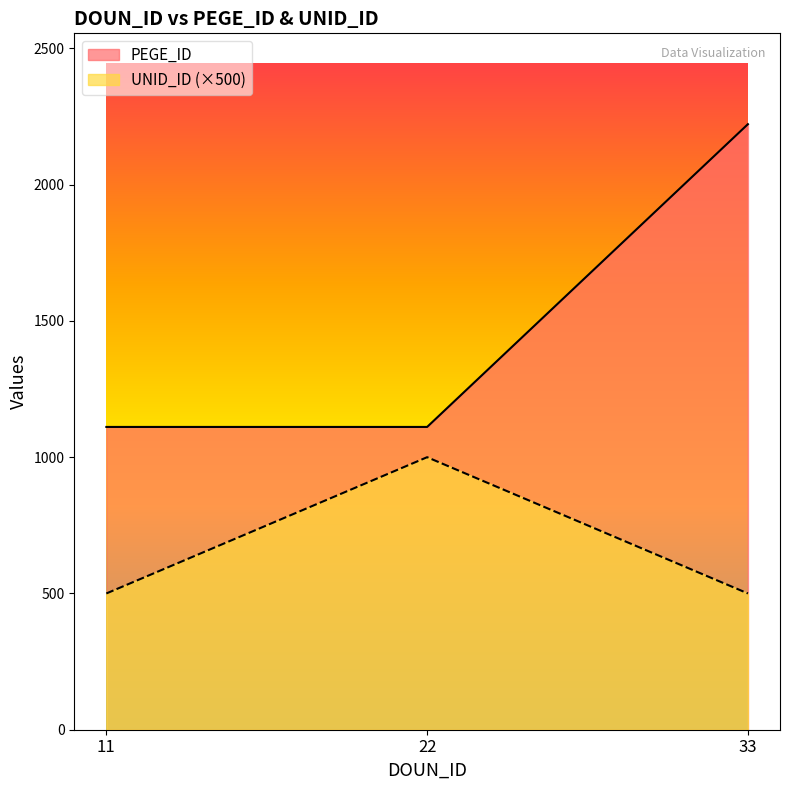

Between 11 and 22, which series saw the biggest shift?

UNID_ID (×500)